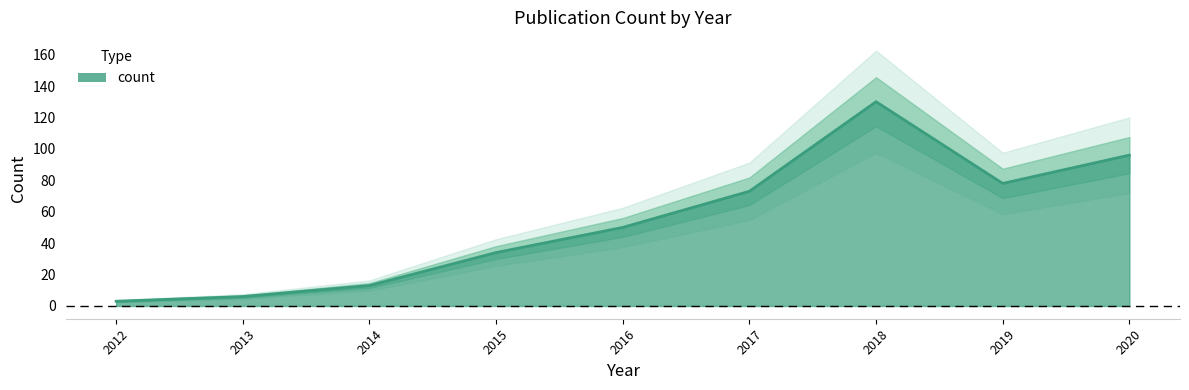

What is the difference between the values at 2015 and 2016?

16